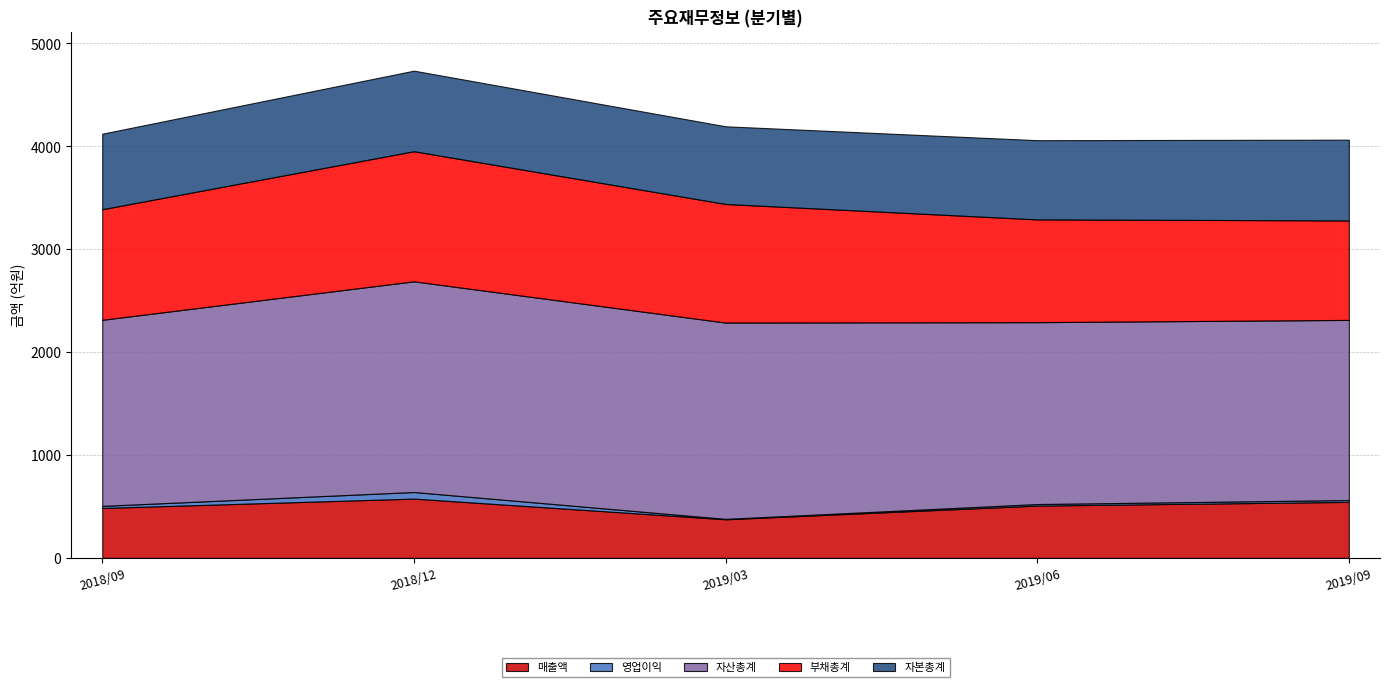

Which series has the largest total across all categories?

자산총계